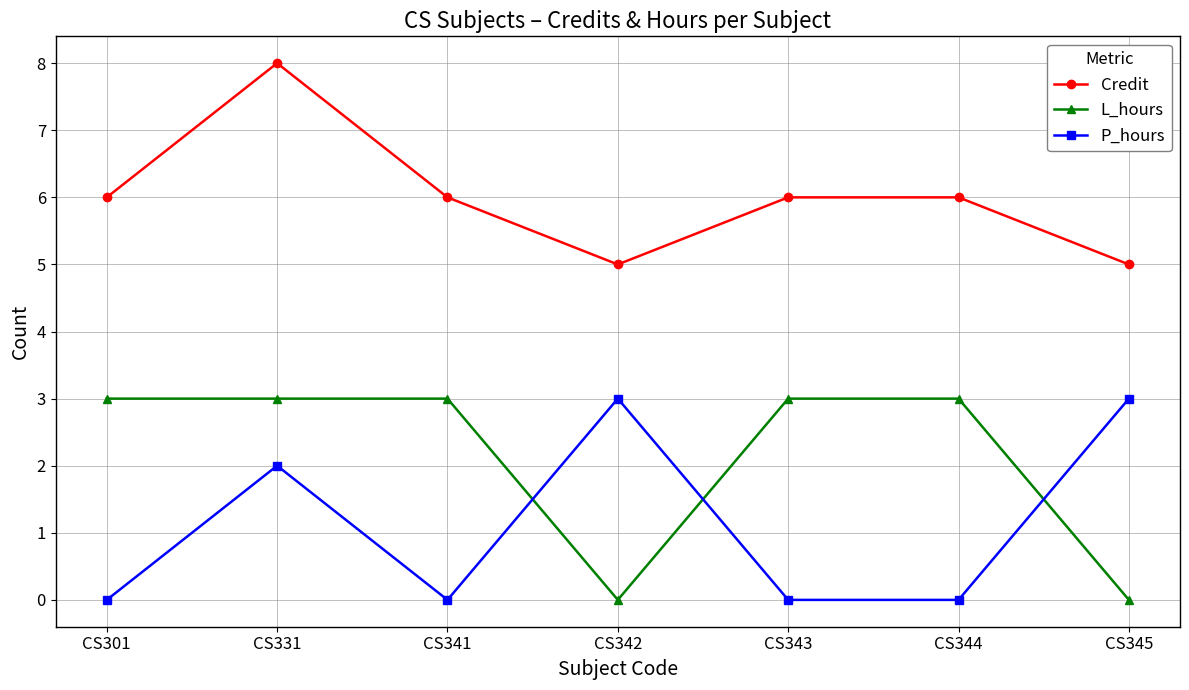

True or false: L_hours and Credit cross at least once.

False